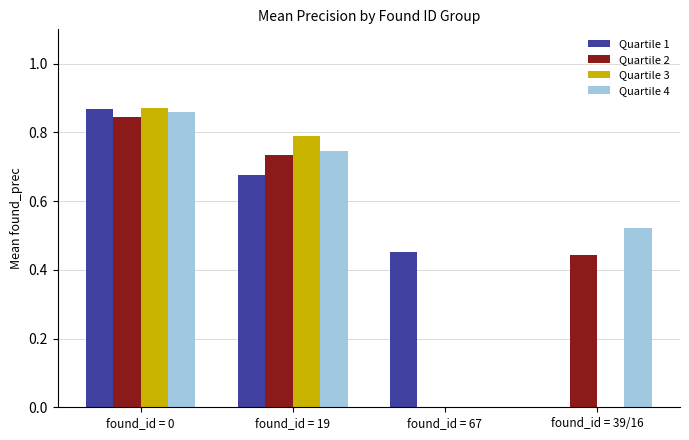

The value of Quartile 3 at found_id = 39/16 is 0.0. True or false?

True